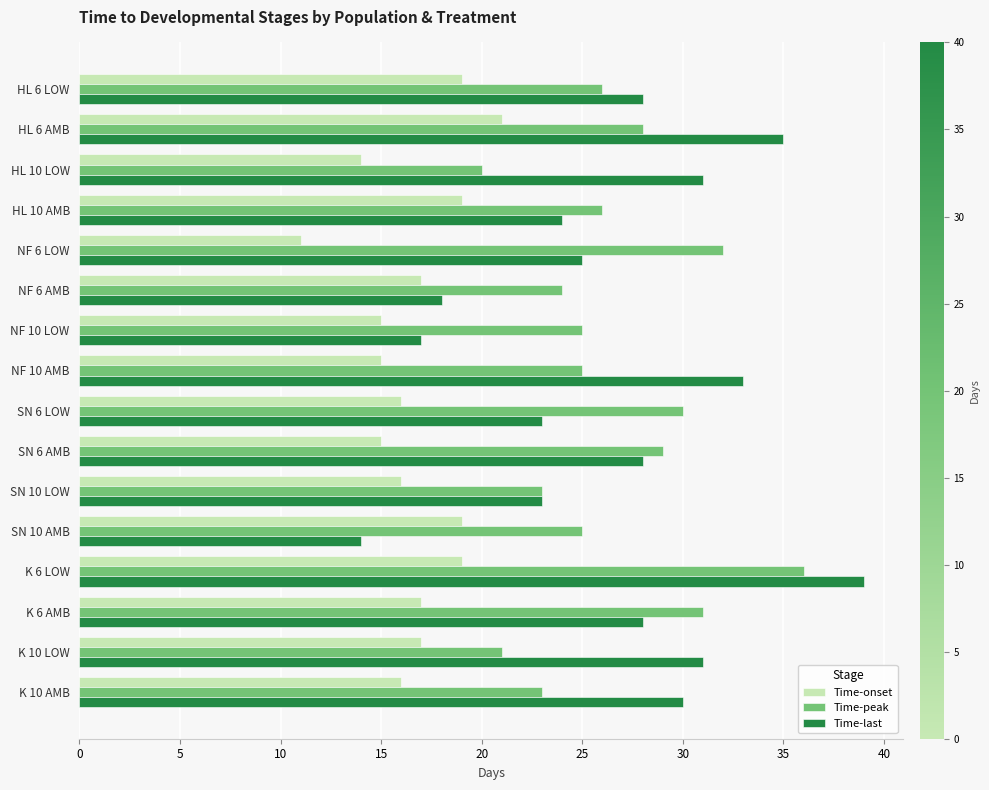

At how many categories does at least one series exceed 16?

16